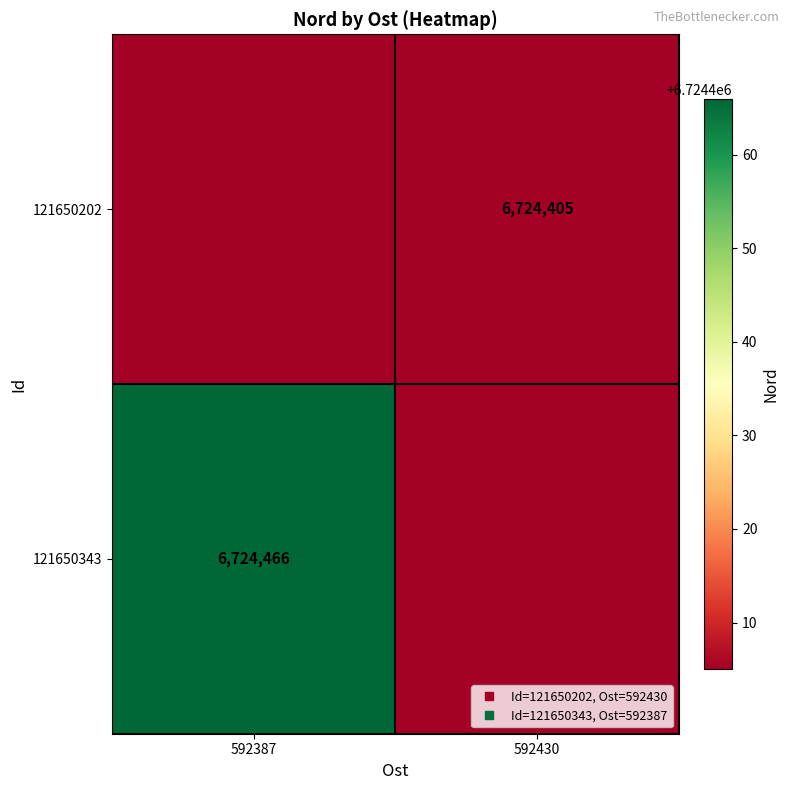

True or false: 121650343 has a value of 3942773 at 592387.

False